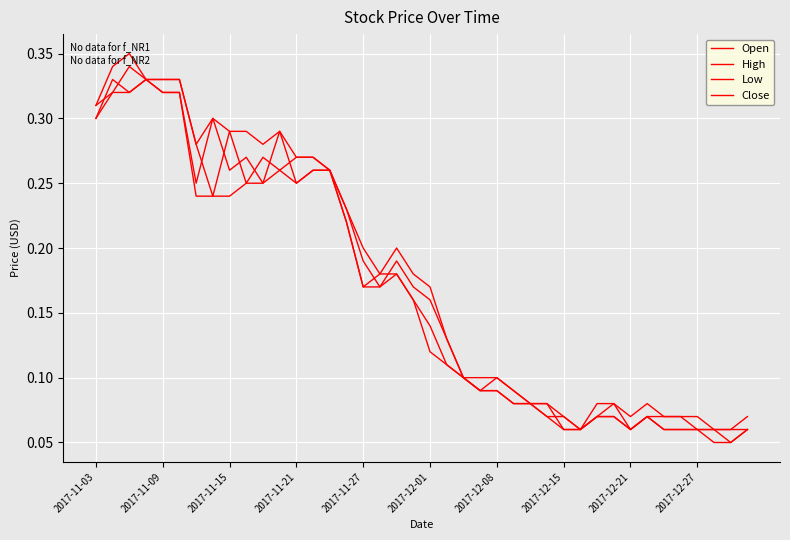

How many interior local valleys does the Open series have?

7